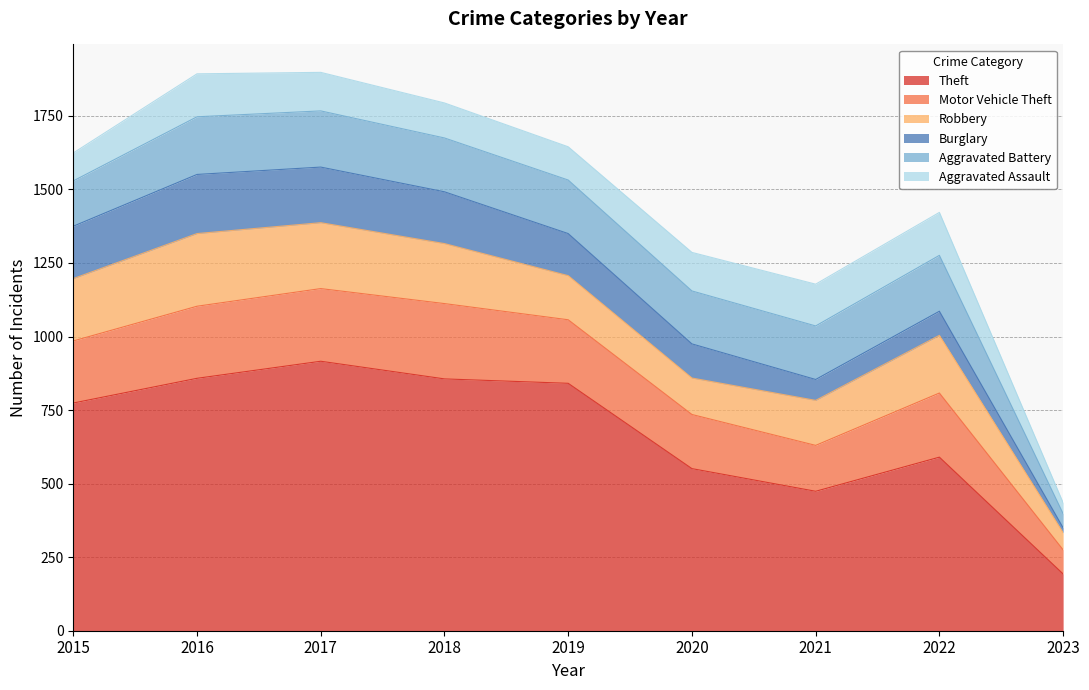

What is the maximum value for Motor Vehicle Theft?

256